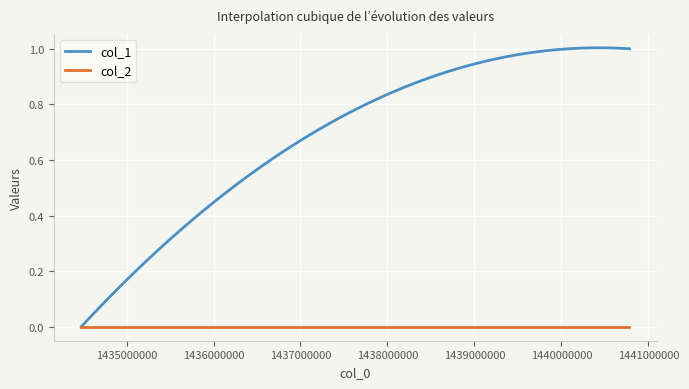

Which series has the widest spread of values?

col_1